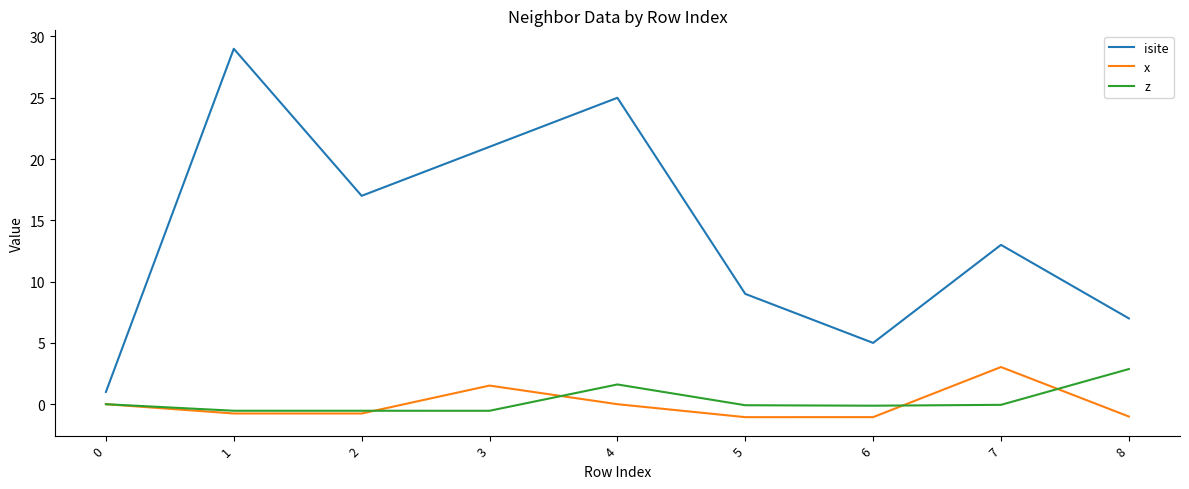

What is the average value of the isite series?

14.1